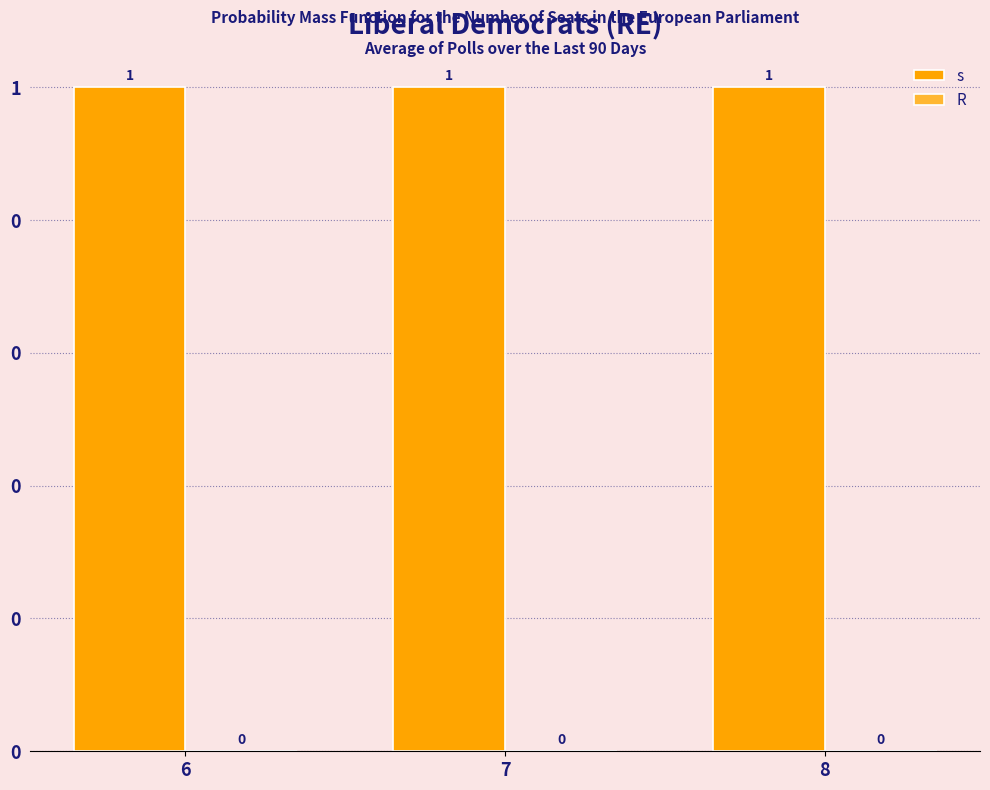

Reading right to left, what are all the values shown in this chart?

s: 8=1	7=1	6=1
R: 8=0	7=0	6=0